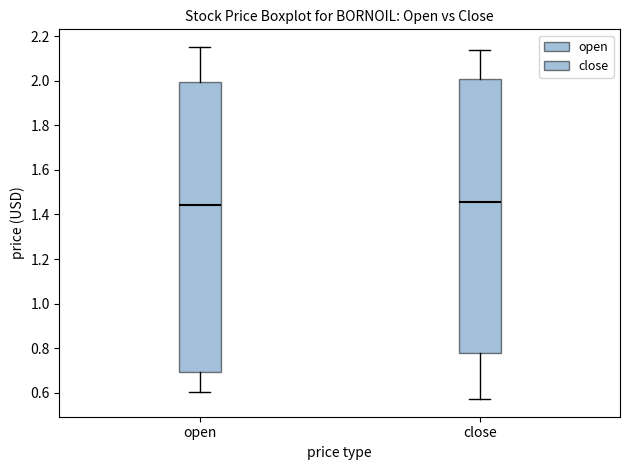

Where does the median line of the box for close sit on the y-axis? The values are not printed on the chart, so give them approximately, as read against the axis.

1.46